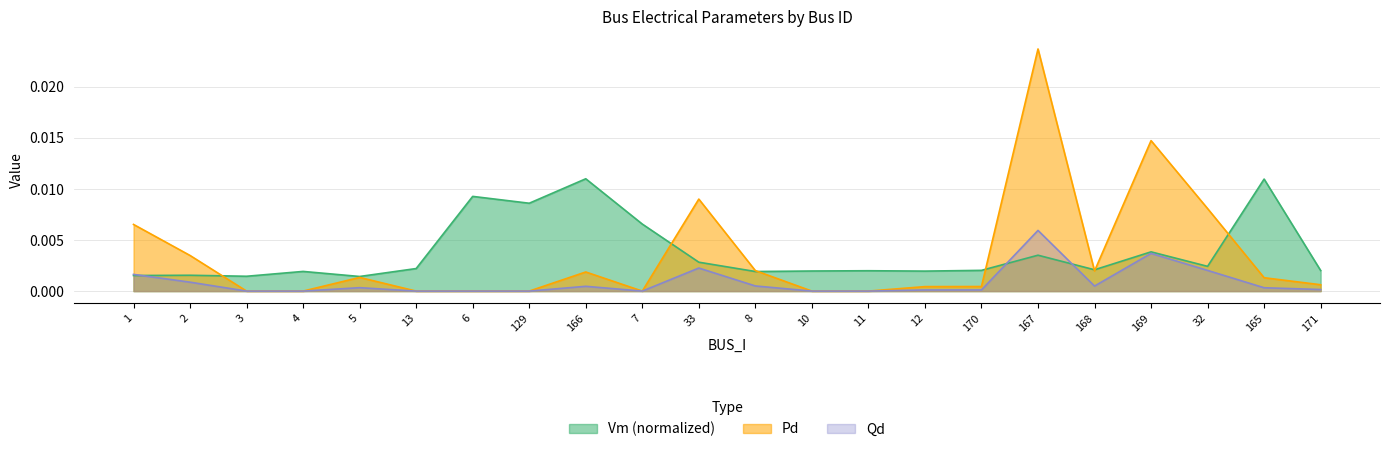

Does the chart have visible grid lines?

Yes